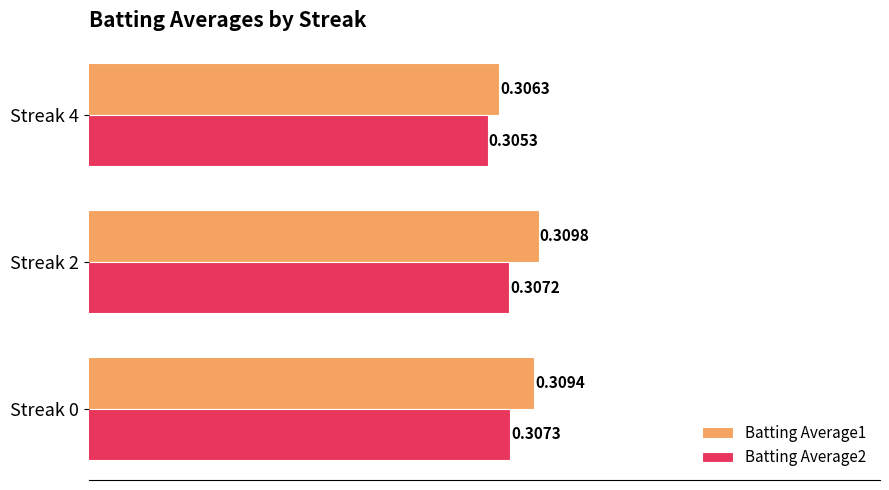

At how many categories does at least one series exceed 0?

3